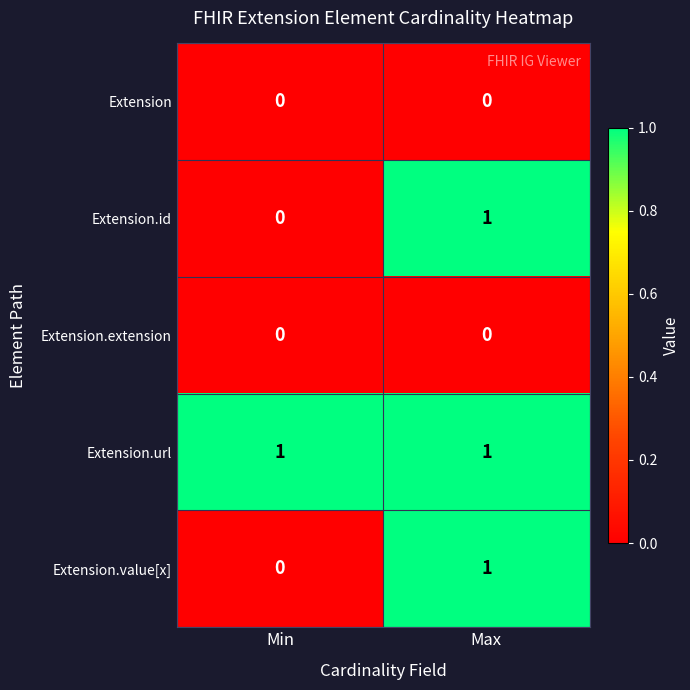

Is it true that Extension.id equals 0 at Max?

False